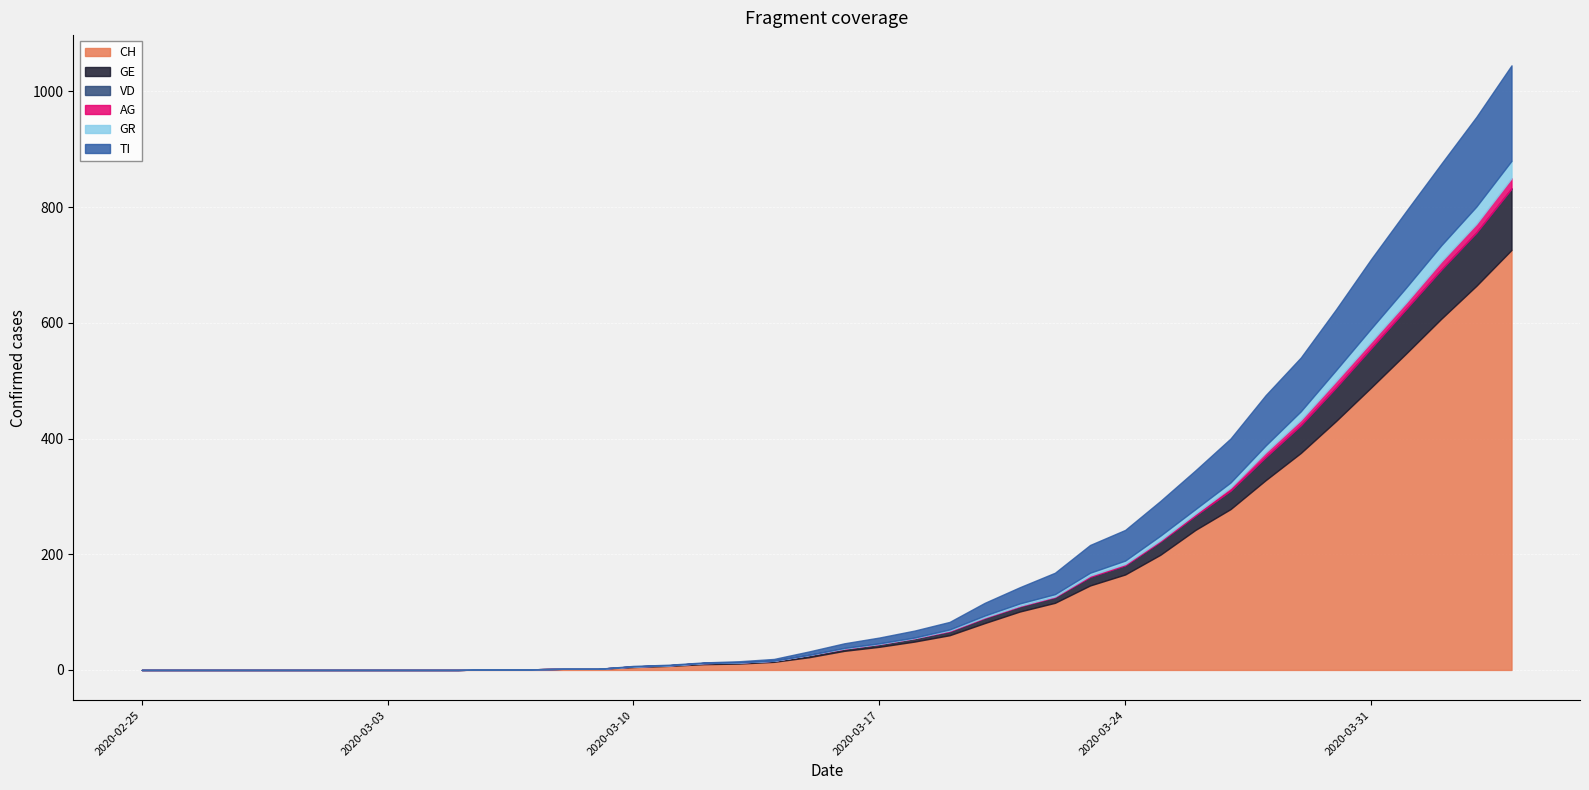

How many values in the GR series exceed 1?

17